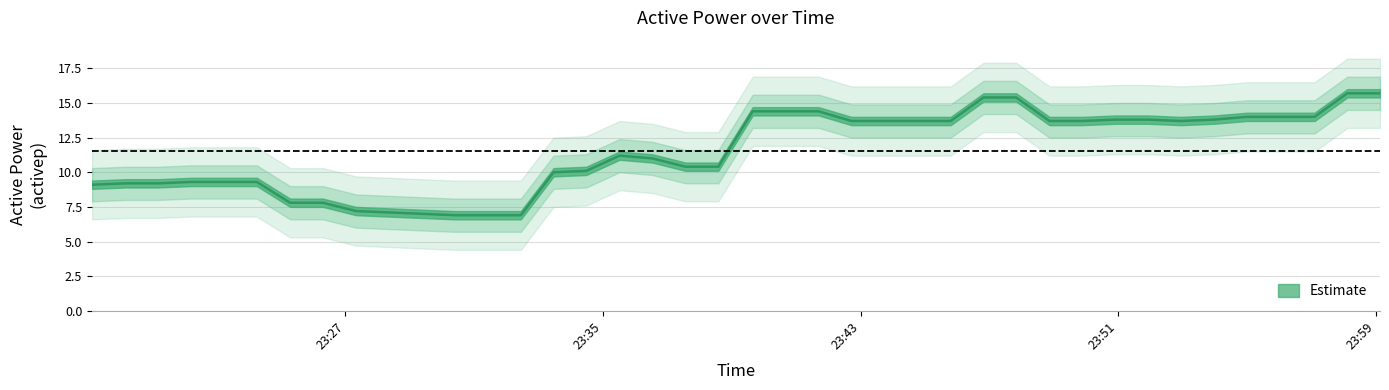

What is the difference between the maximum and second lowest values?

8.8